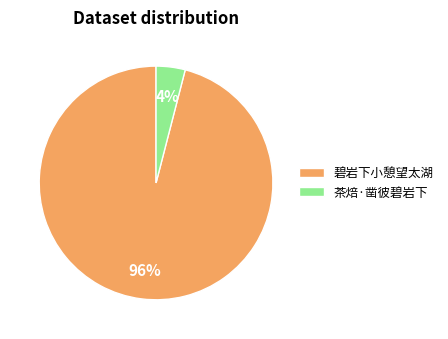

To the nearest percent, what portion does 碧岩下小憩望太湖 represent?

96%